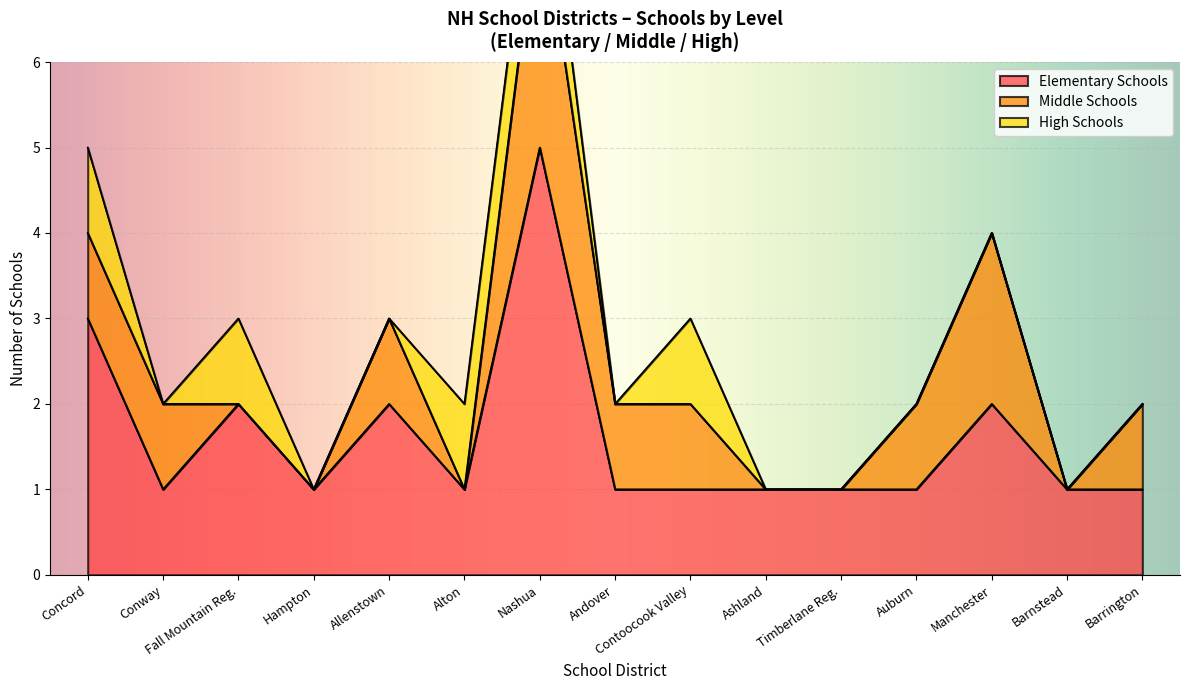

True or false: High Schools has a value of 15 at Timberlane Regional.

False